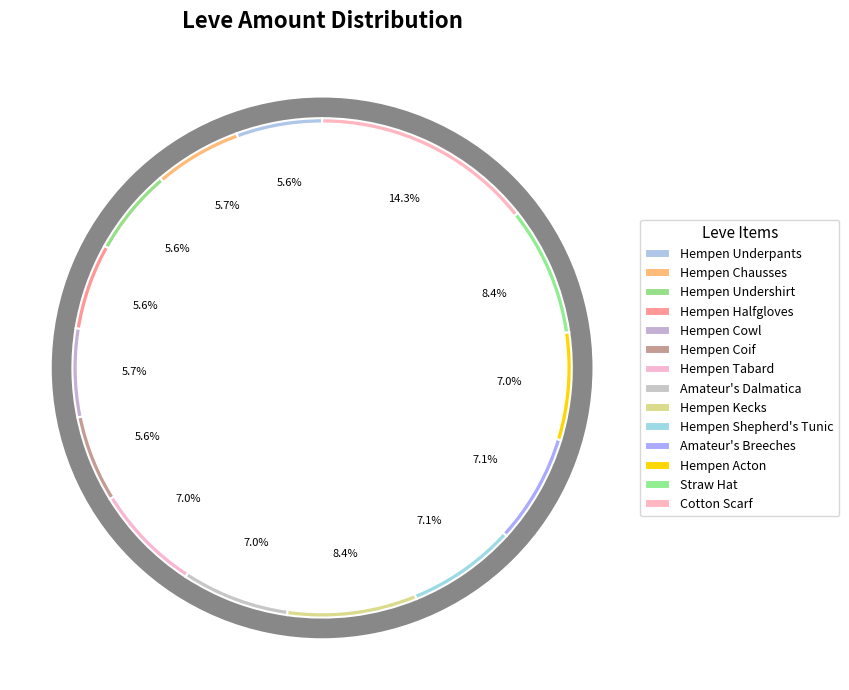

To the nearest percent, what is the difference between the largest and smallest slice percentages?

9%